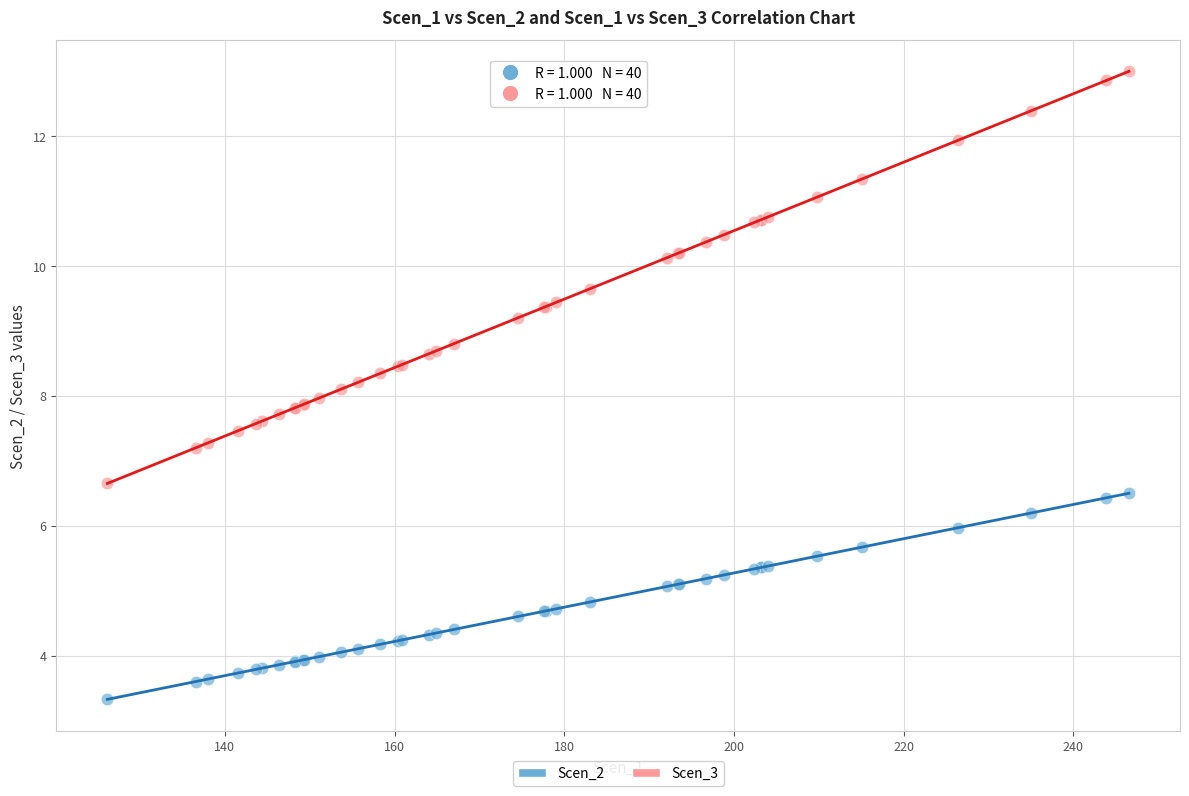

Which series contains the highest Y value?

Scen_3